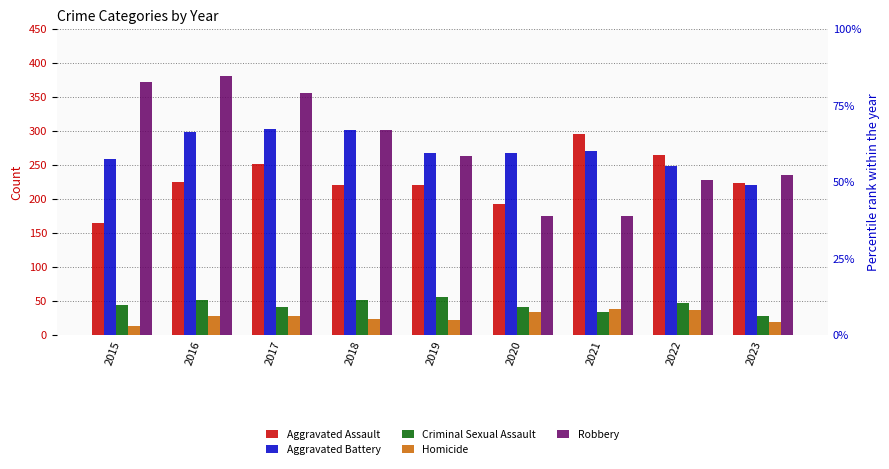

Is the value of Aggravated Assault at 2016 greater than the value of Robbery at 2017?

No